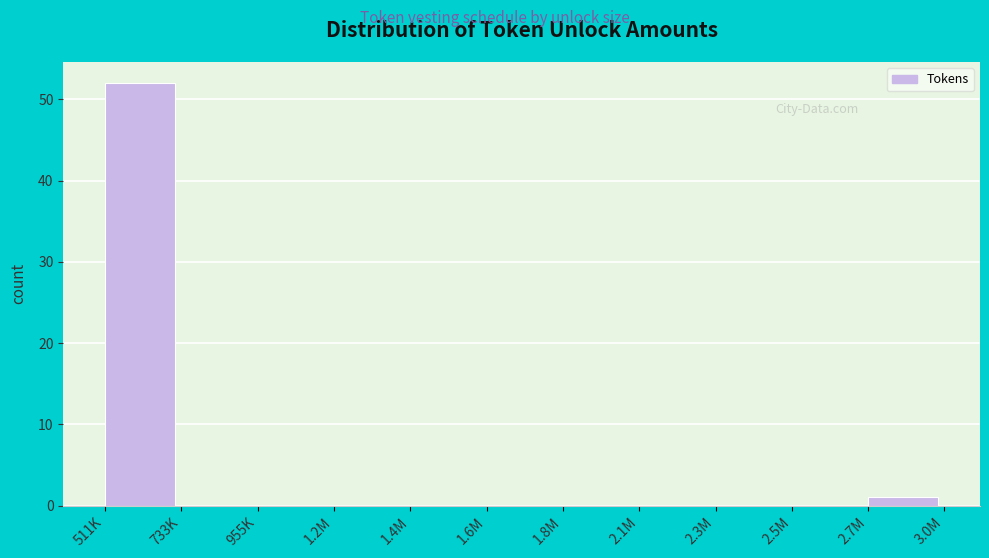

Reading left to right, transcribe all the data shown in this chart.

511K=52	733K=0	955K=0	1.2M=0	1.4M=0	1.6M=0	1.8M=0	2.1M=0	2.3M=0	2.5M=0	2.7M=1